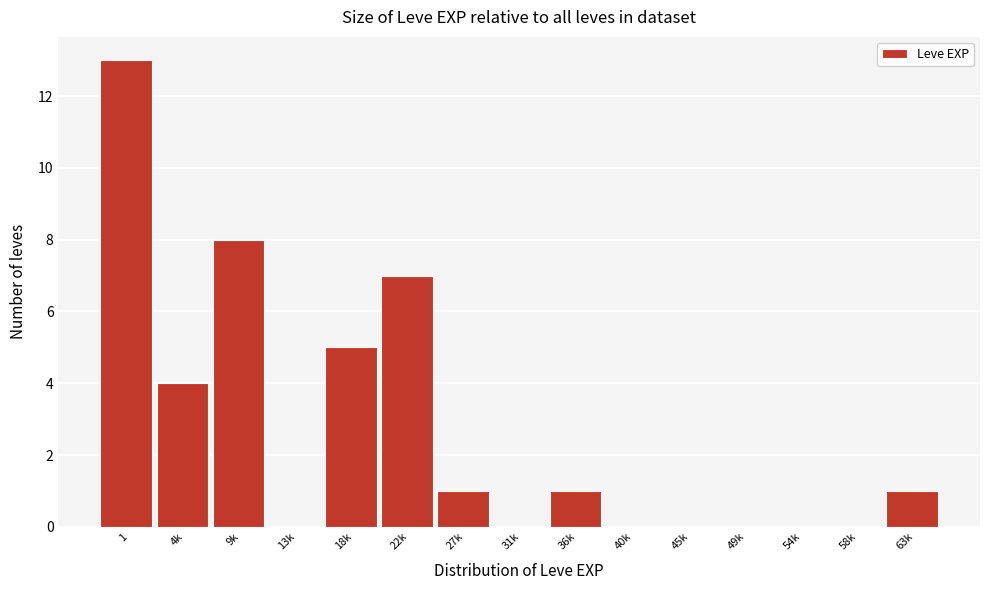

Reading left to right, list all the values displayed in this chart.

1=13	4k=4	9k=8	13k=0	18k=5	22k=7	27k=1	31k=0	36k=1	40k=0	45k=0	49k=0	54k=0	58k=0	63k=1